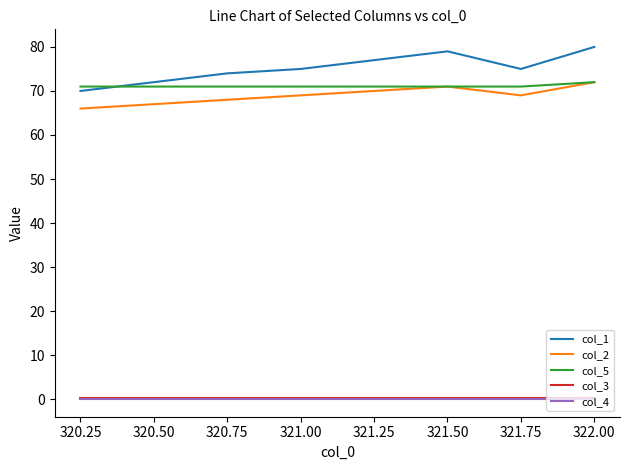

Which series has the widest spread of values?

col_1